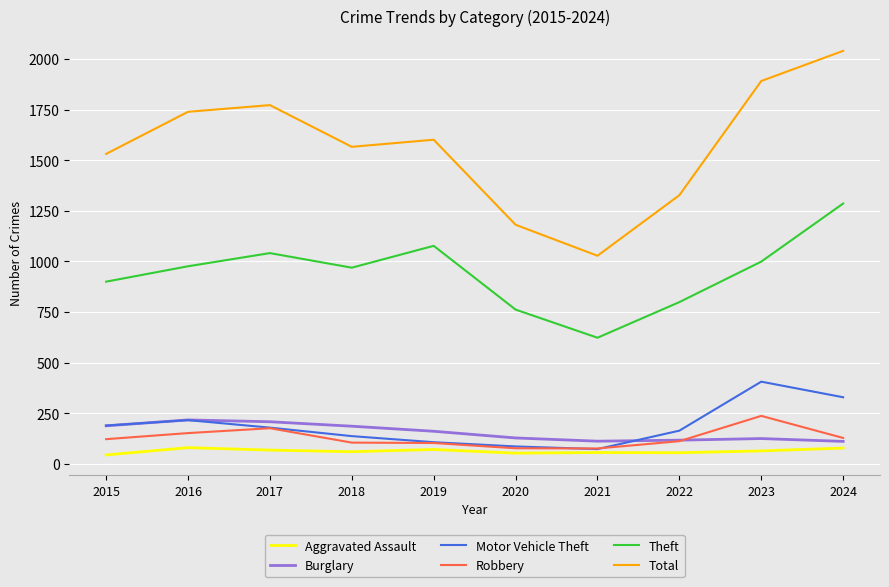

Does the chart have visible grid lines?

Yes